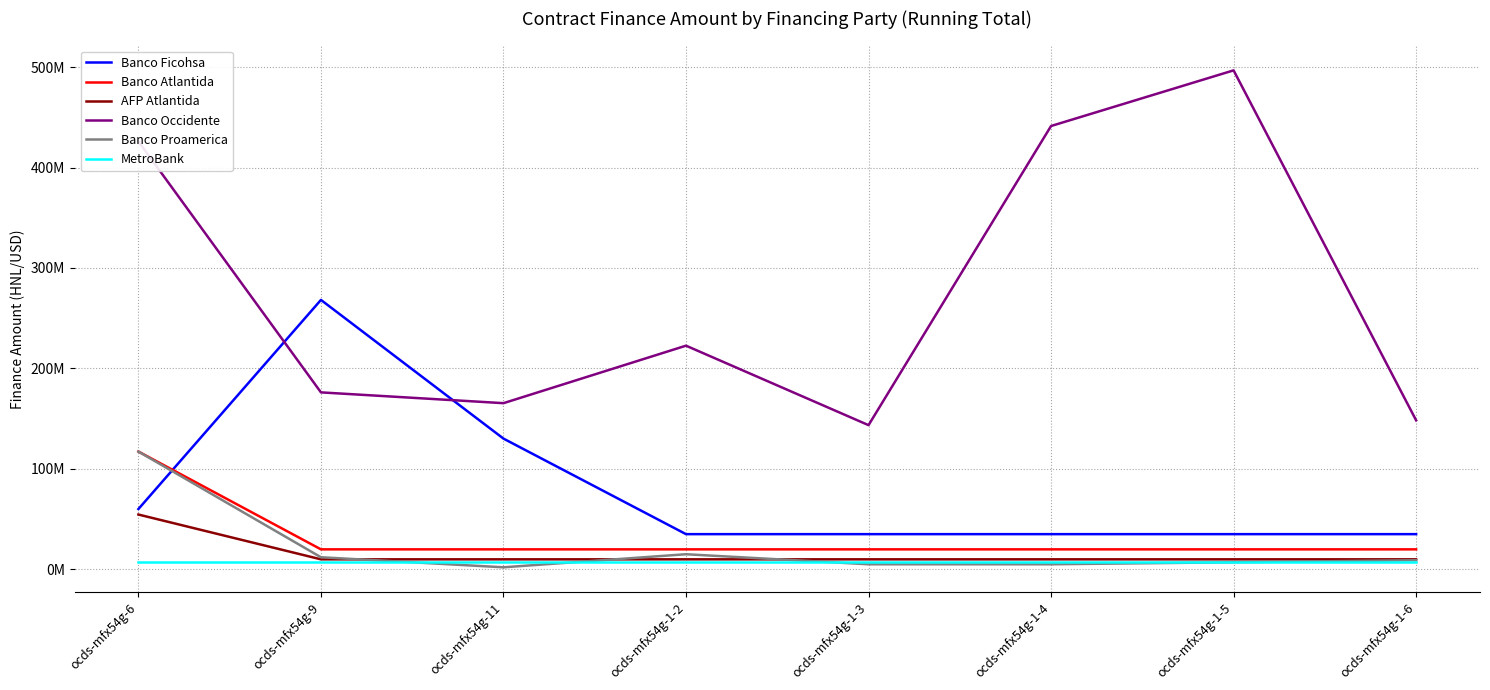

What are all the series names shown in the legend?

Banco Ficohsa, Banco Atlantida, AFP Atlantida, Banco Occidente, Banco Proamerica, MetroBank